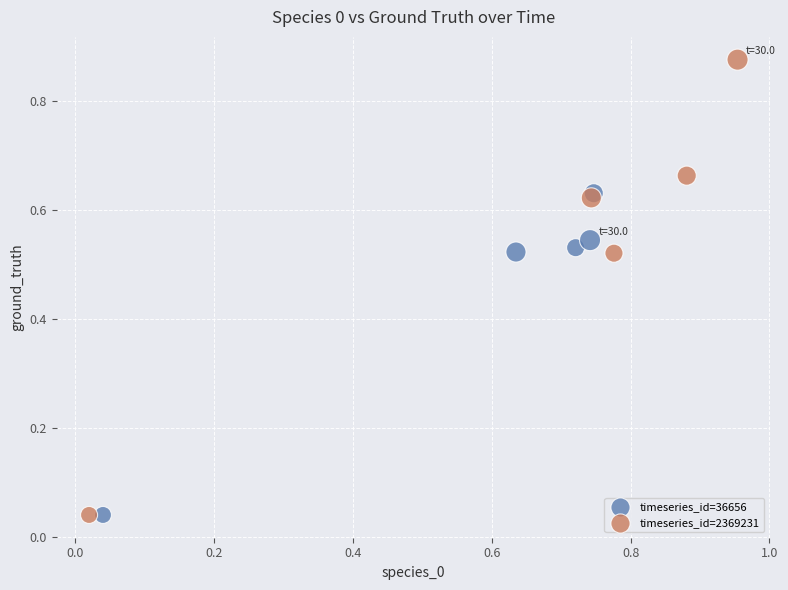

Which series has the largest Y range (max minus min)?

timeseries_id=2369231